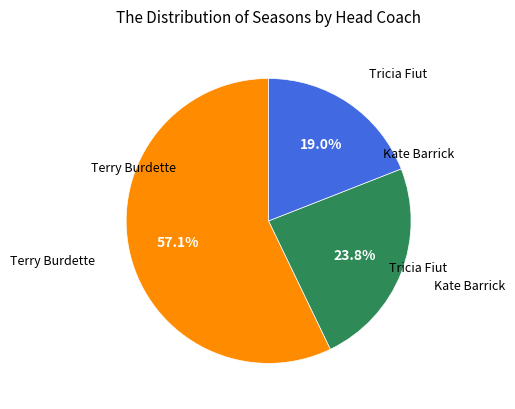

Does any single category account for the majority?

Yes